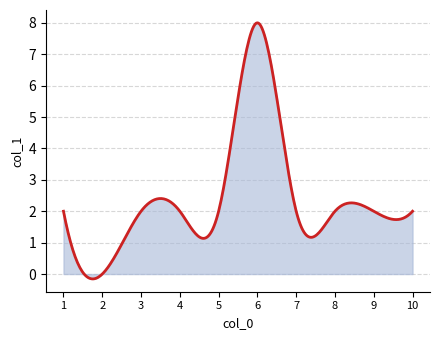

The value at 4 is 2. True or false?

True